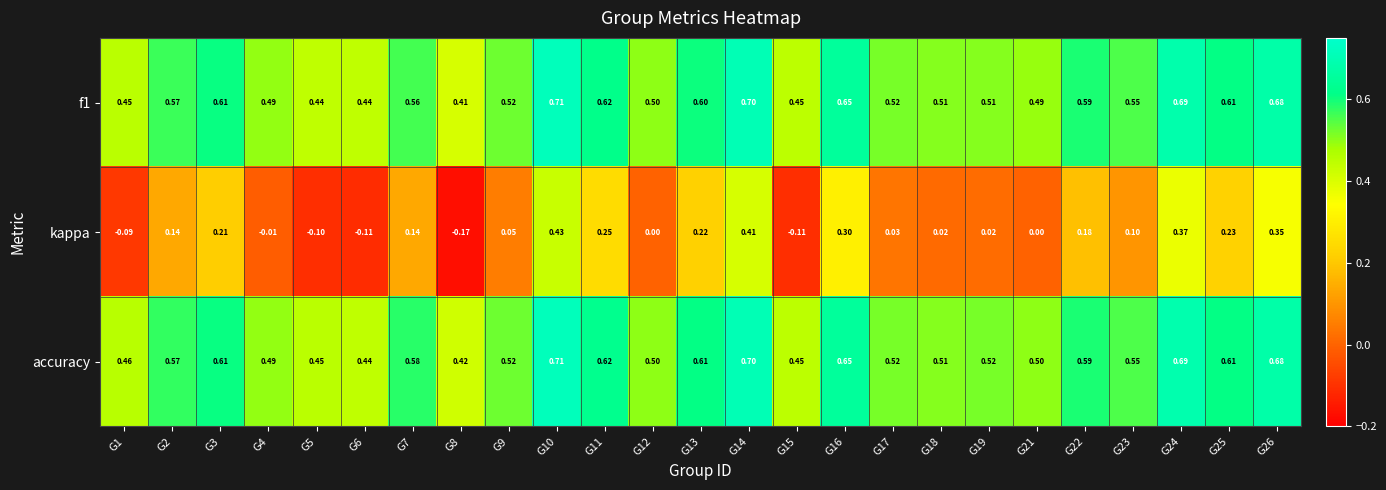

Which series has the largest total across all categories?

accuracy